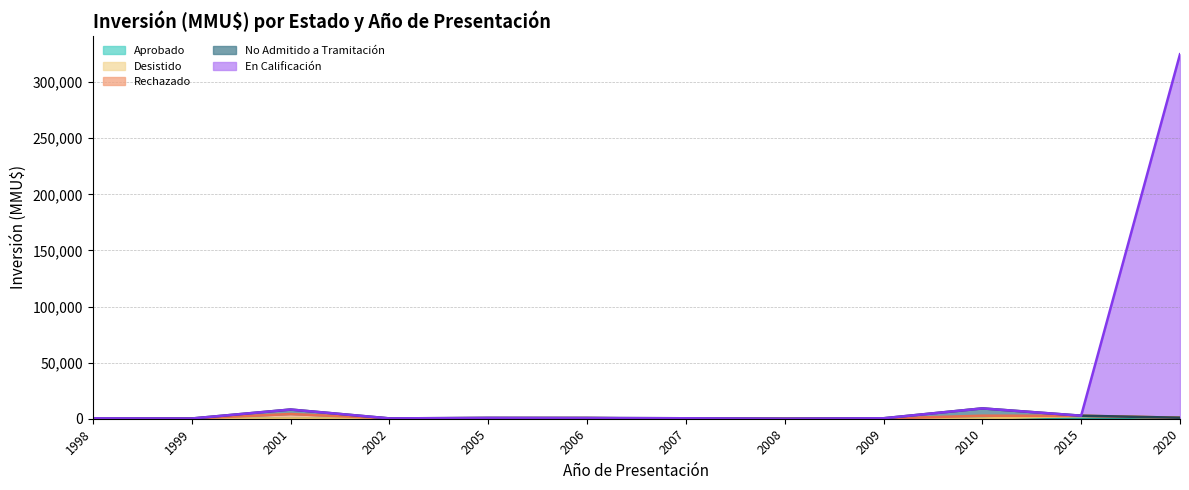

True or false: Desistido has more than 0 points higher than both neighbors.

True